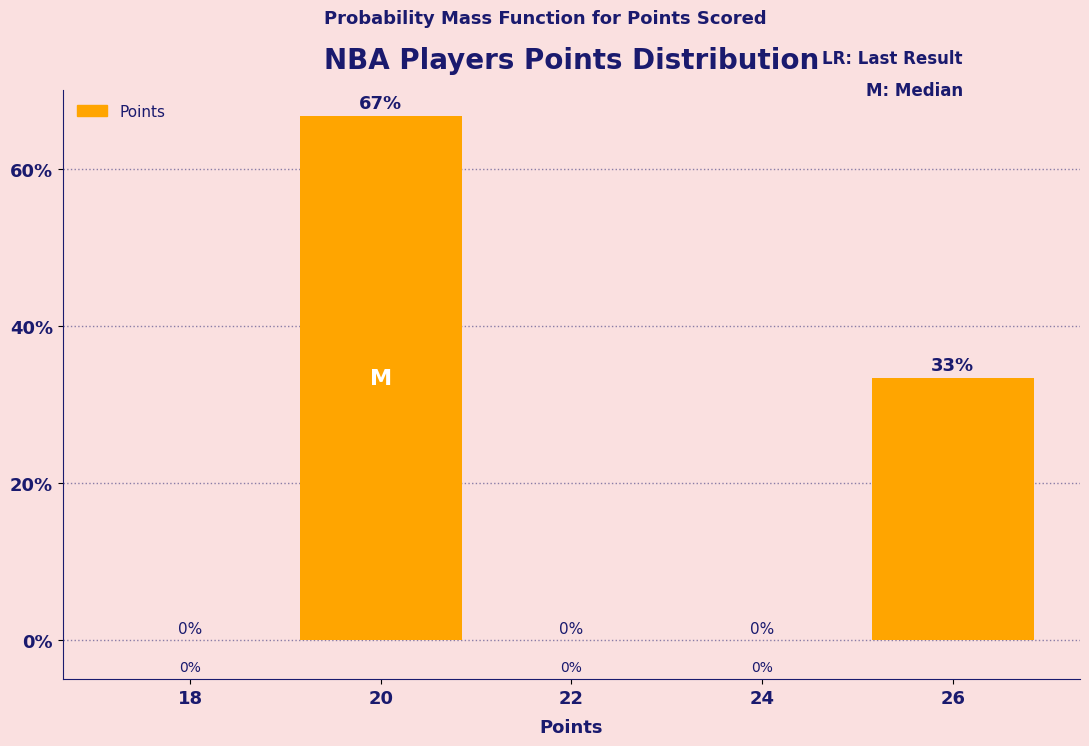

What is the sum of all values?

100.0